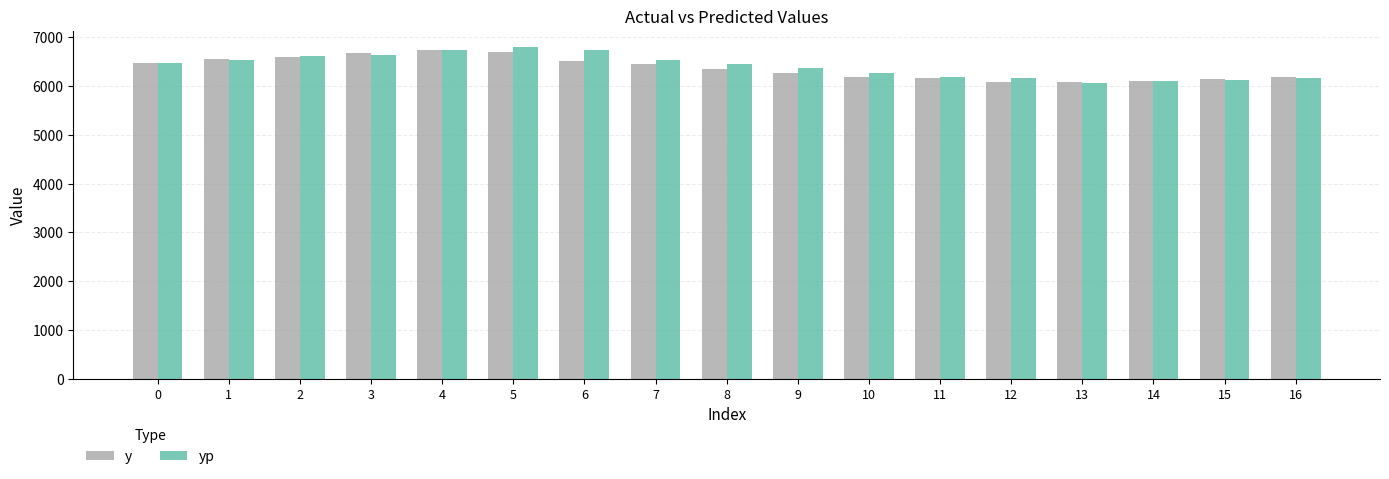

What is the sum of the y values at 13 and 15?

12242.4